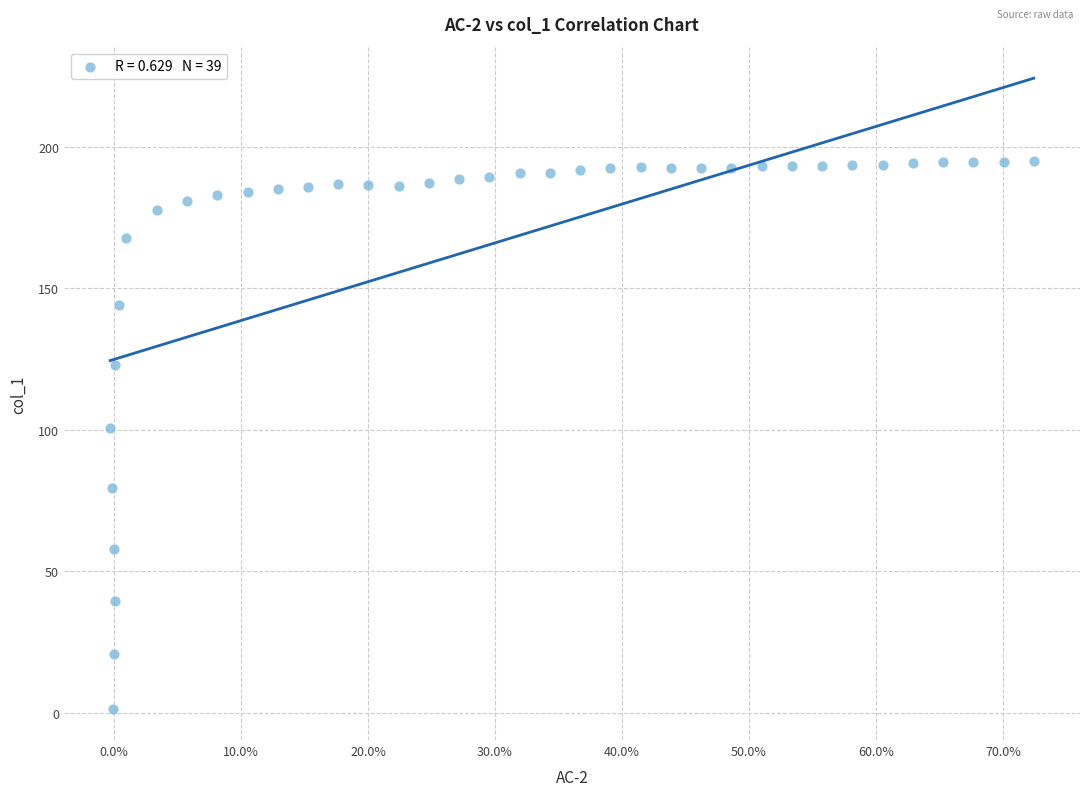

What is the range of X values (max minus min)?

0.7